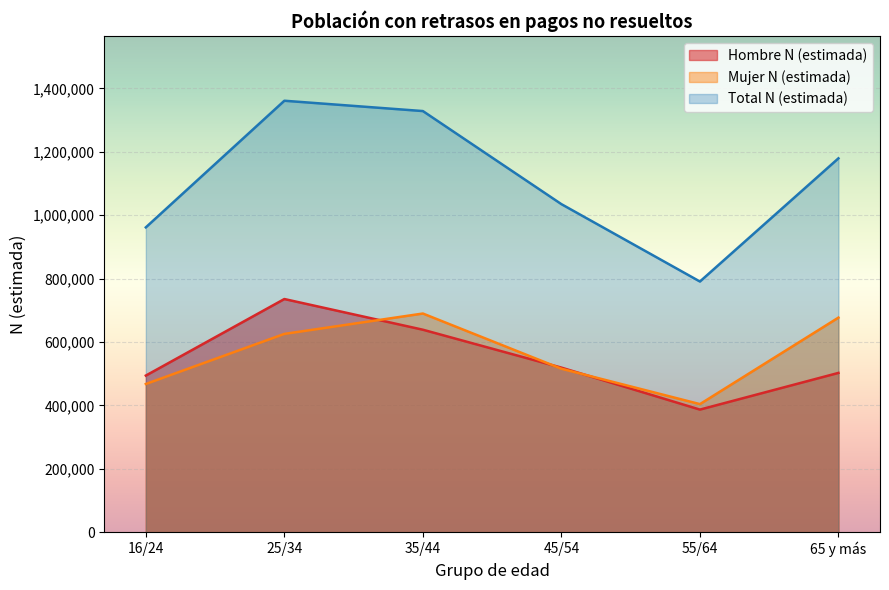

True or false: Total N (estimada) and Hombre N (estimada) intersect in this chart.

False